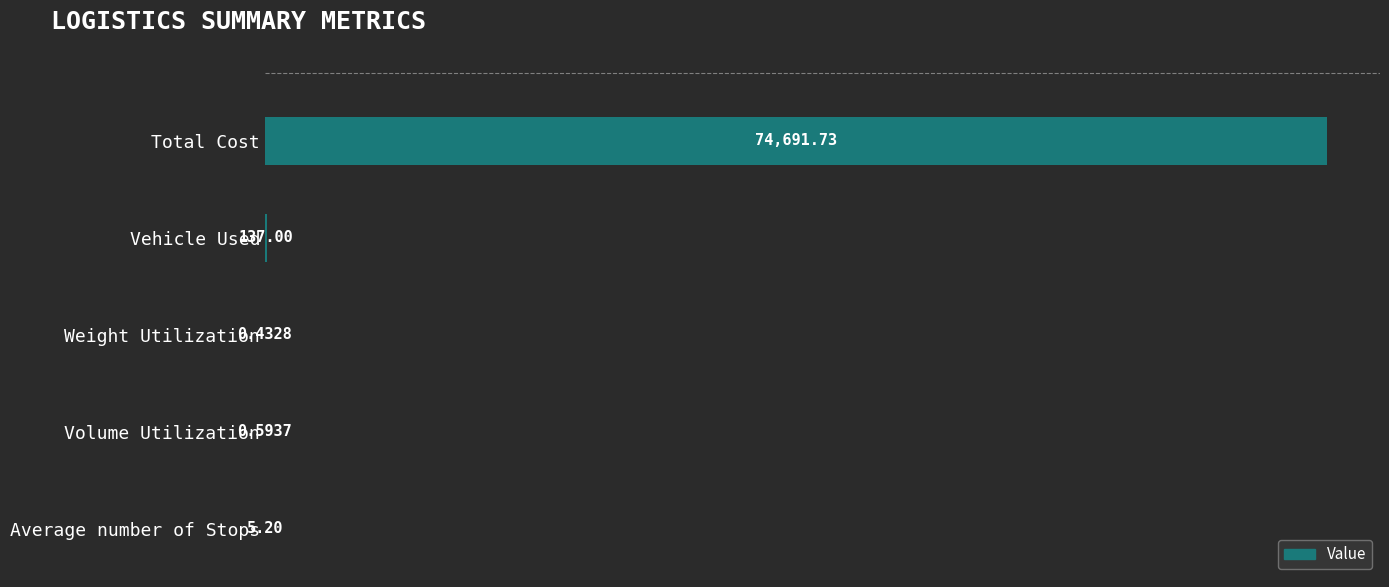

Count the number of data series in this chart.

1